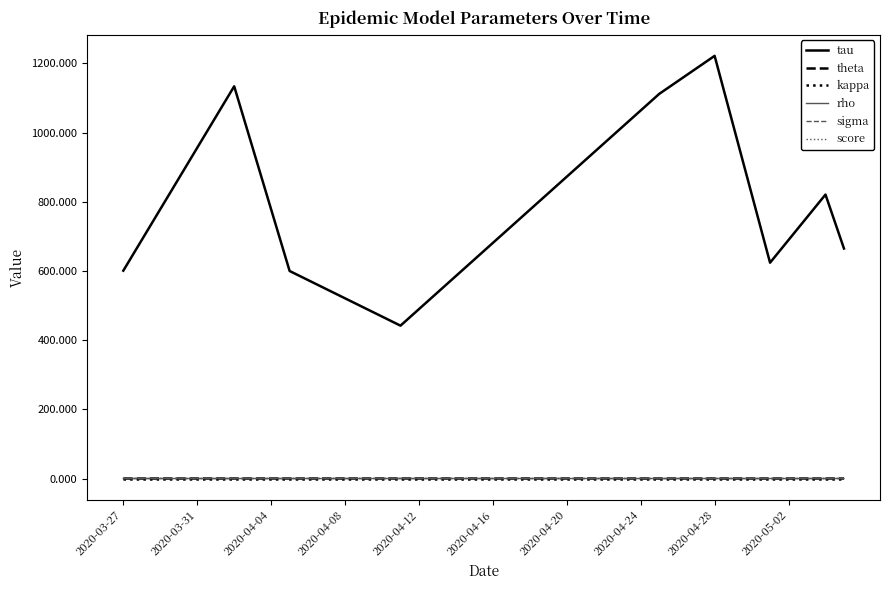

Does the chart display data point markers on the line(s)?

No